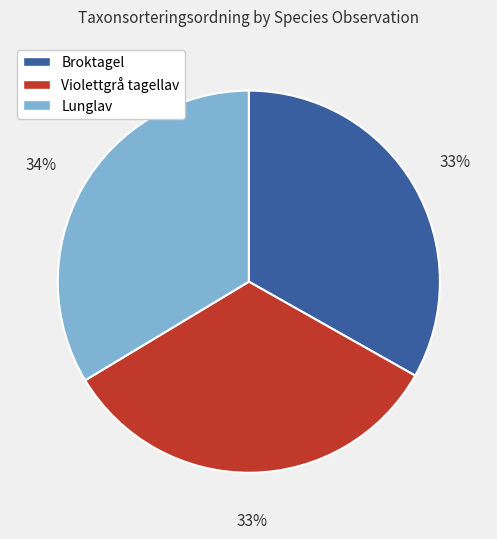

How many slices are in this pie chart?

3